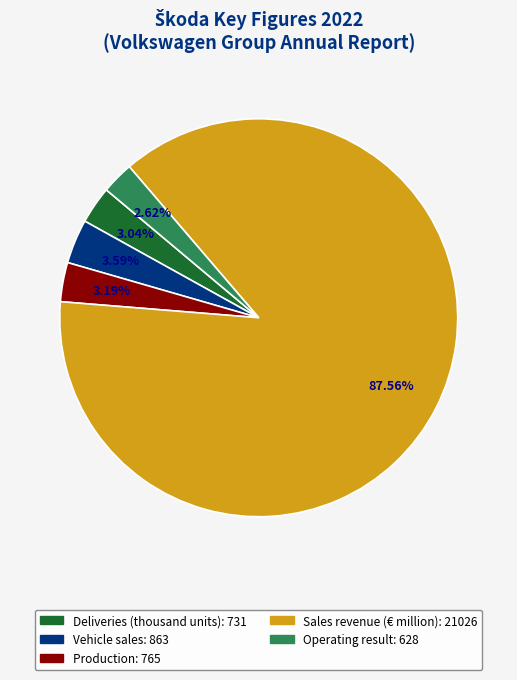

Is it true that Production is 12% of the pie?

False